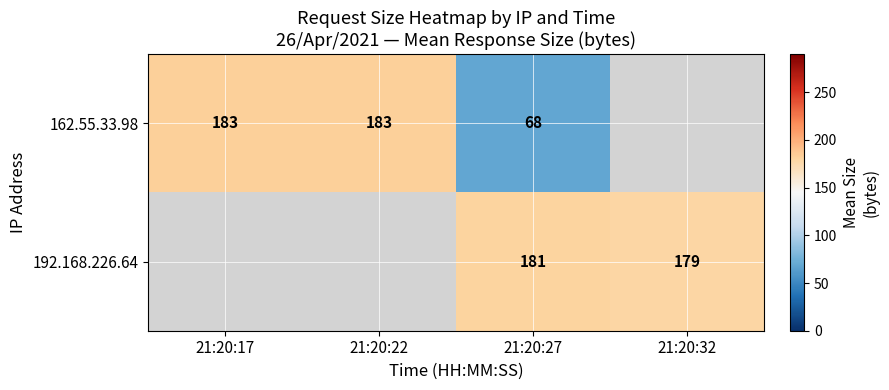

True or false: 192.168.226.64 has a value of 181 at 21:20:27.

True